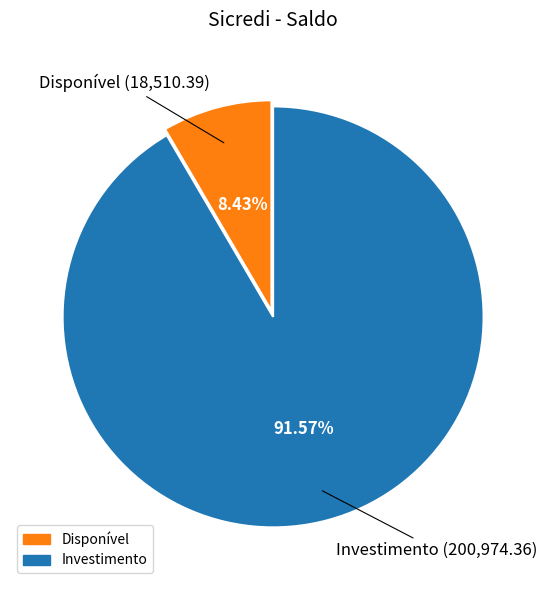

To the nearest percent, what is the combined percentage of Disponível and Investimento?

100%